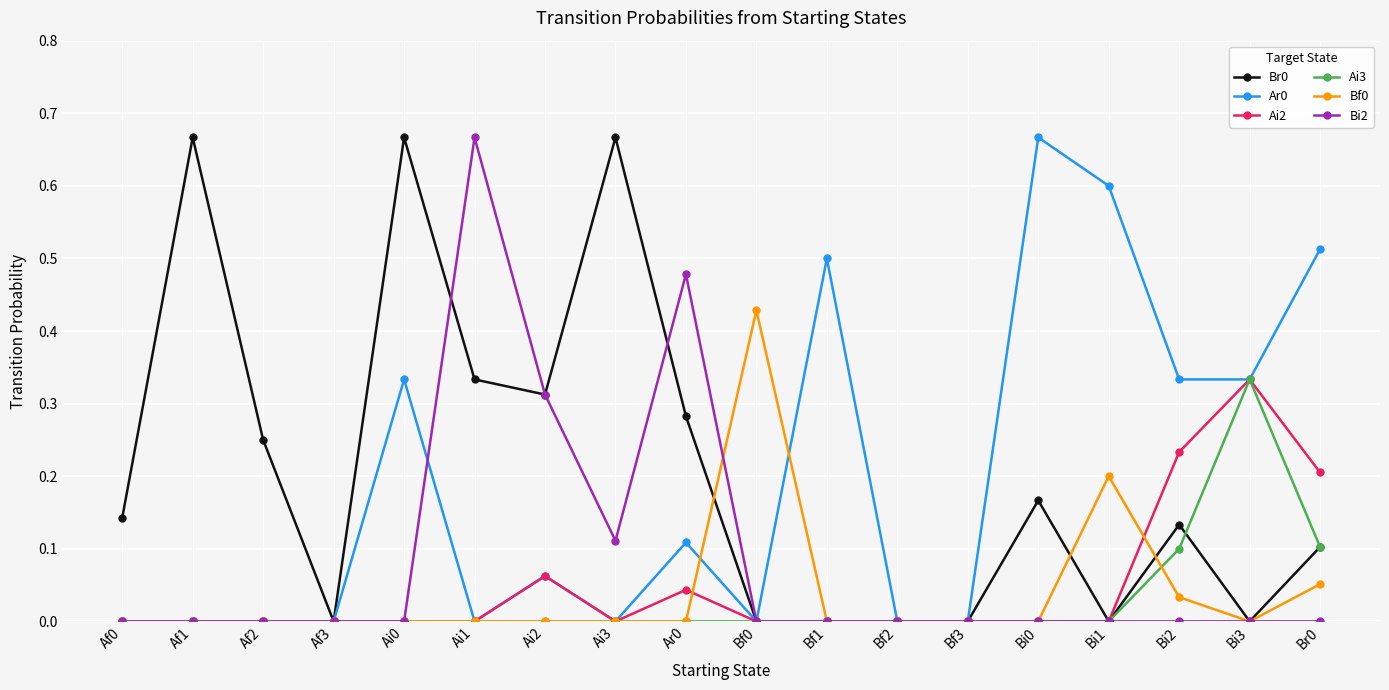

What is the total value across all series at Br0?

1.0